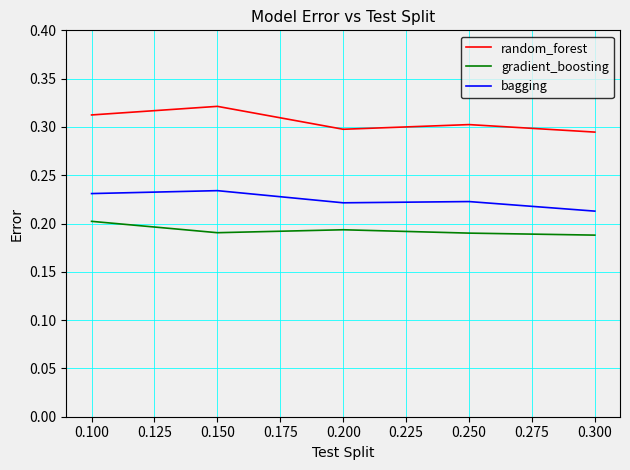

True or false: bagging and random_forest cross at least once.

False